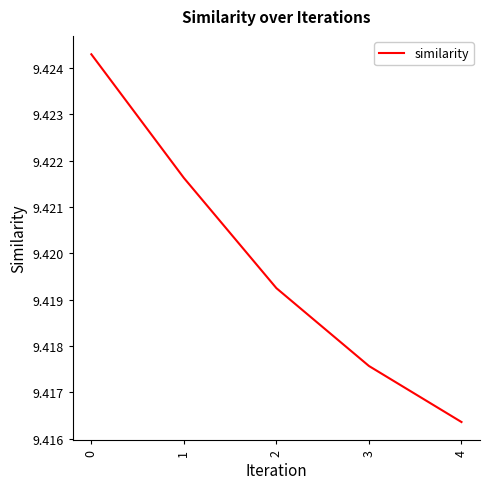

Between 3 and 4, which is larger?

3